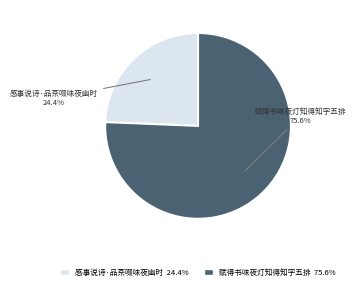

Is there a majority slice in this chart?

Yes